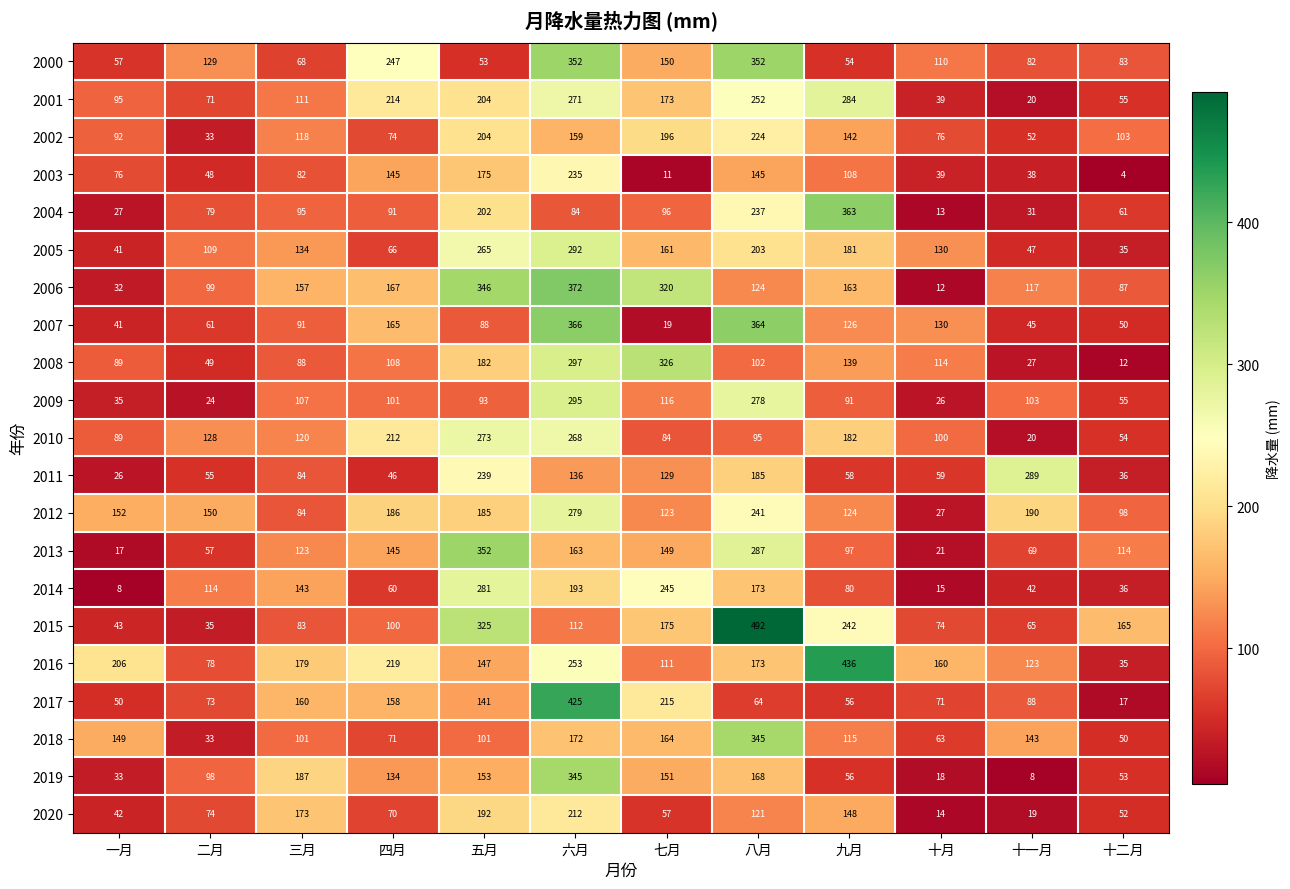

Where does the 2010 series first go above 120?

二月